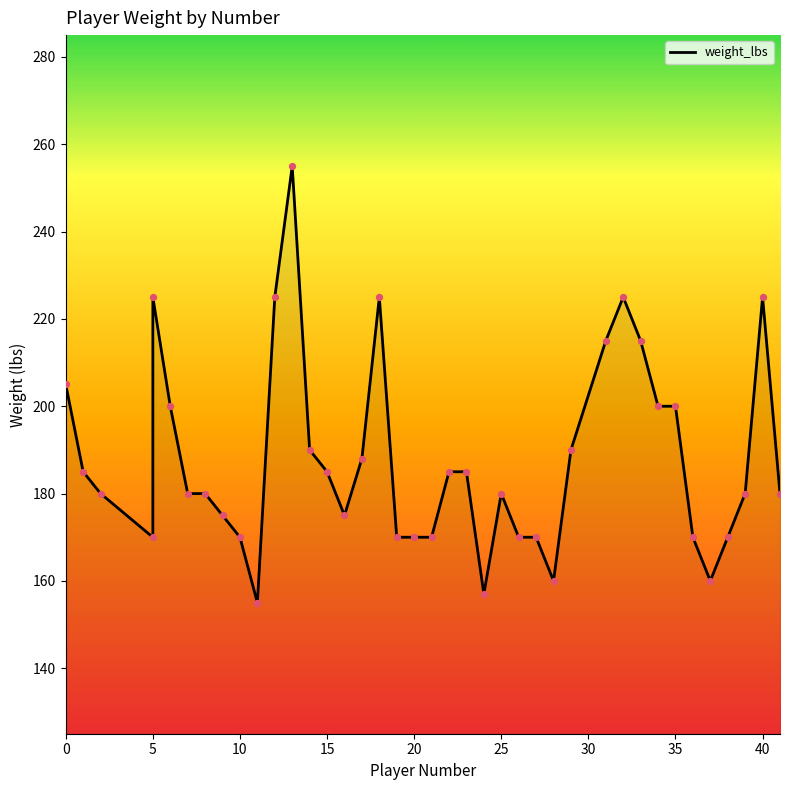

Which has a higher value, 10 or 25?

25